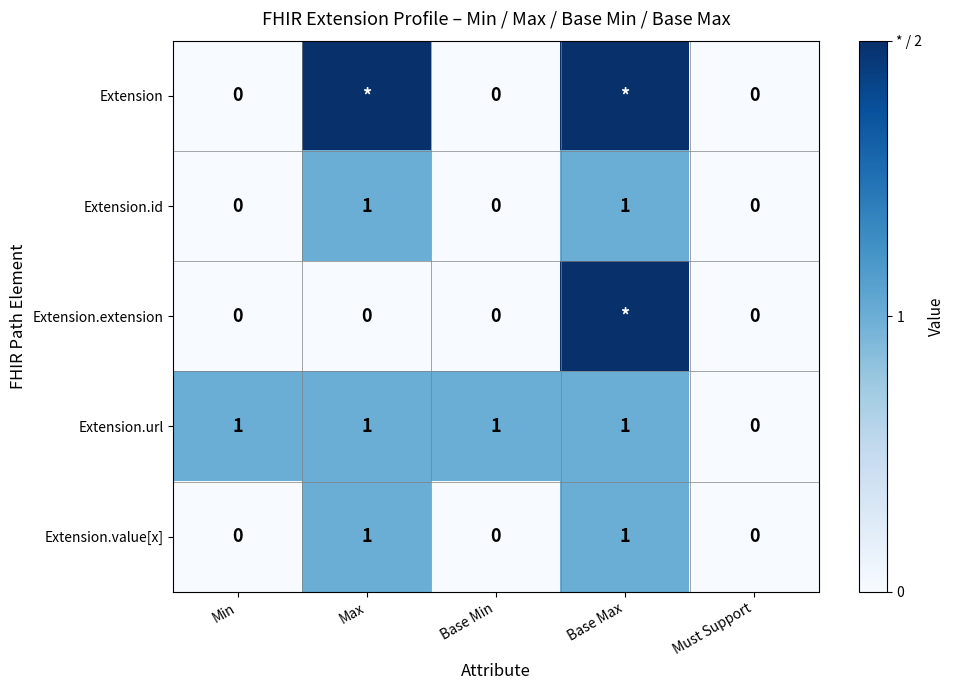

Count the Extension.id values in the range 0 to 1.

5